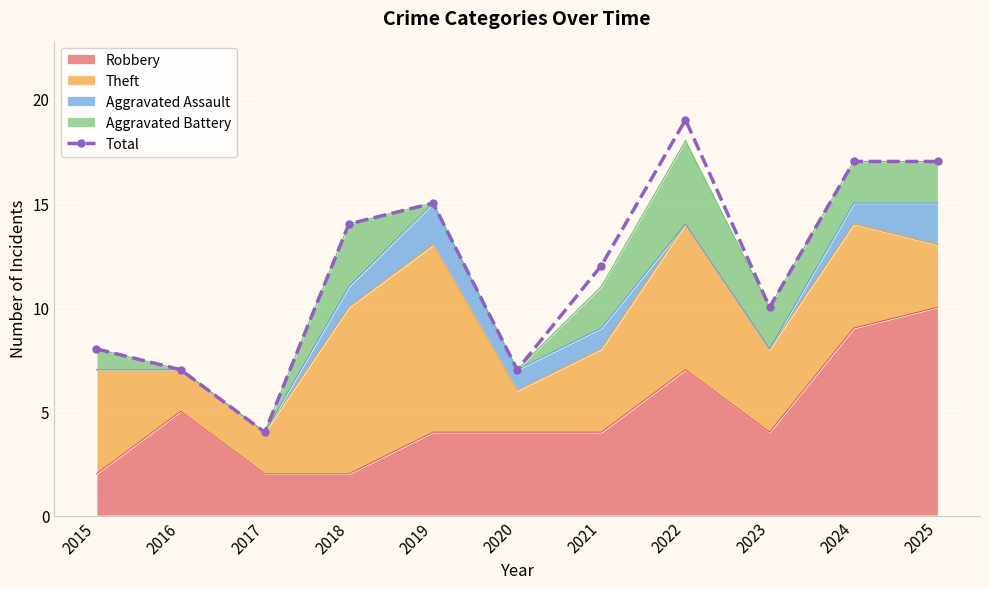

What is the minimum value shown in the chart?

4